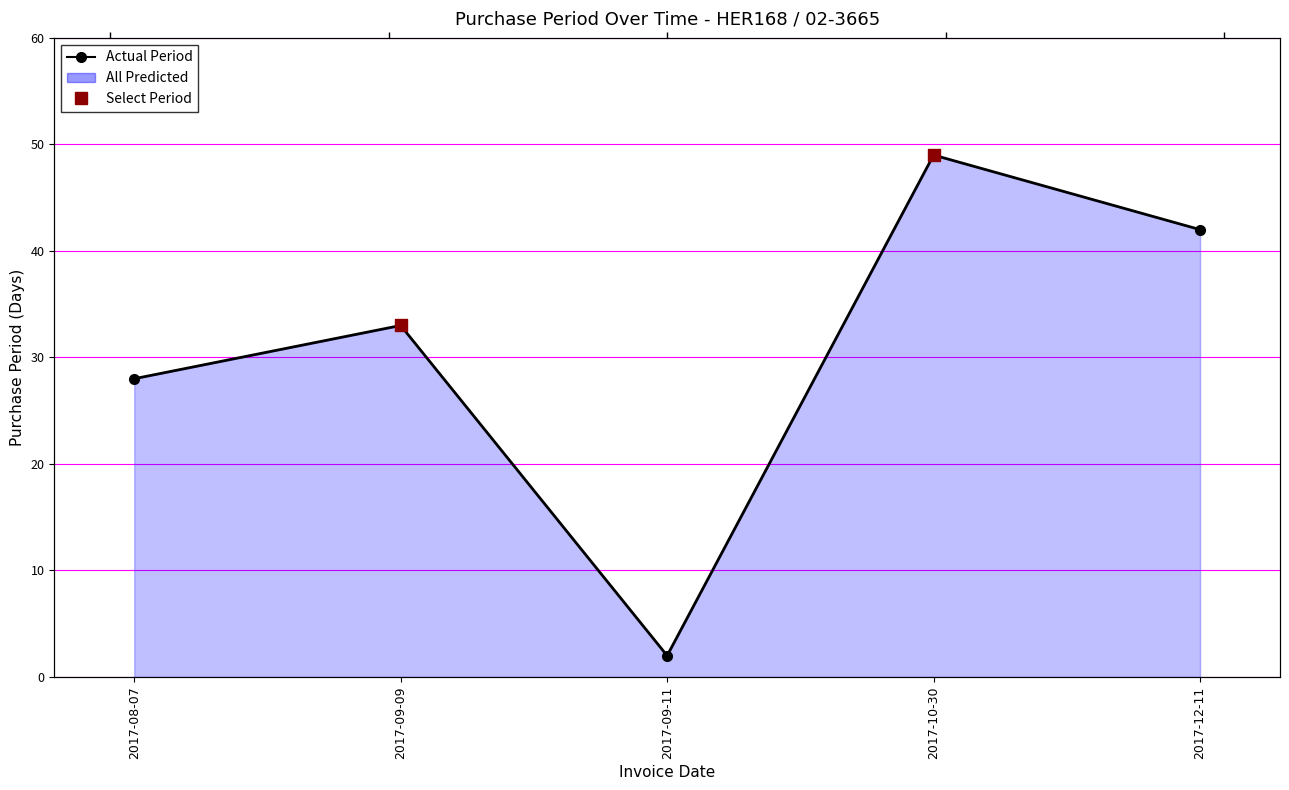

What is the change in value from 2017-10-30 to 2017-12-11?

-7